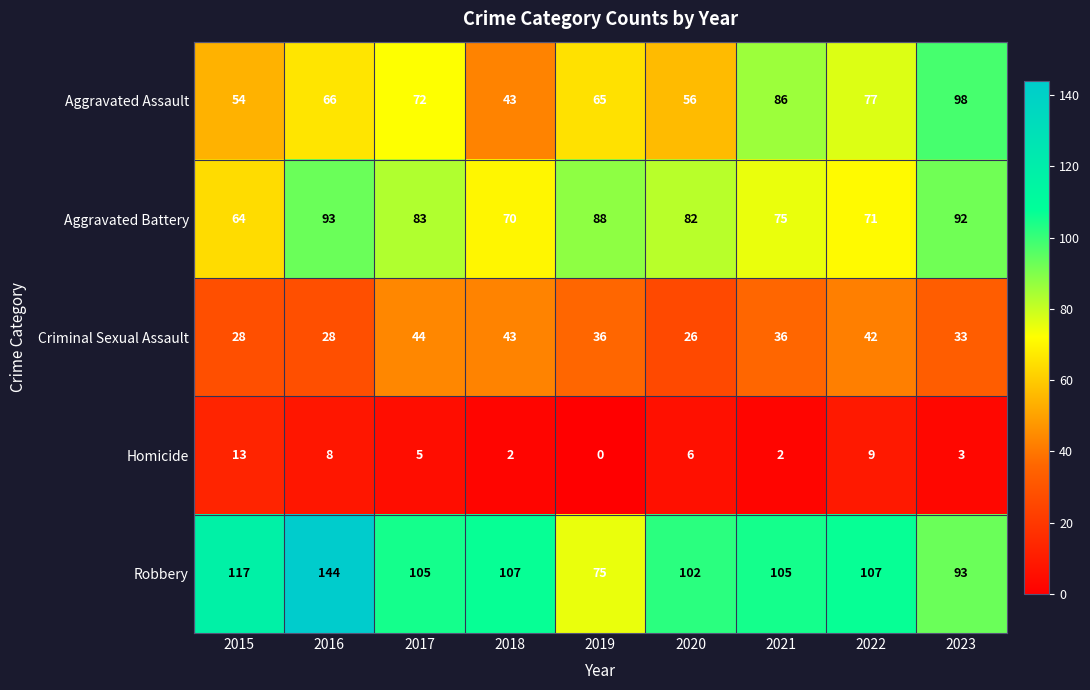

True or false: Robbery has a value of 54 at 2022.

False